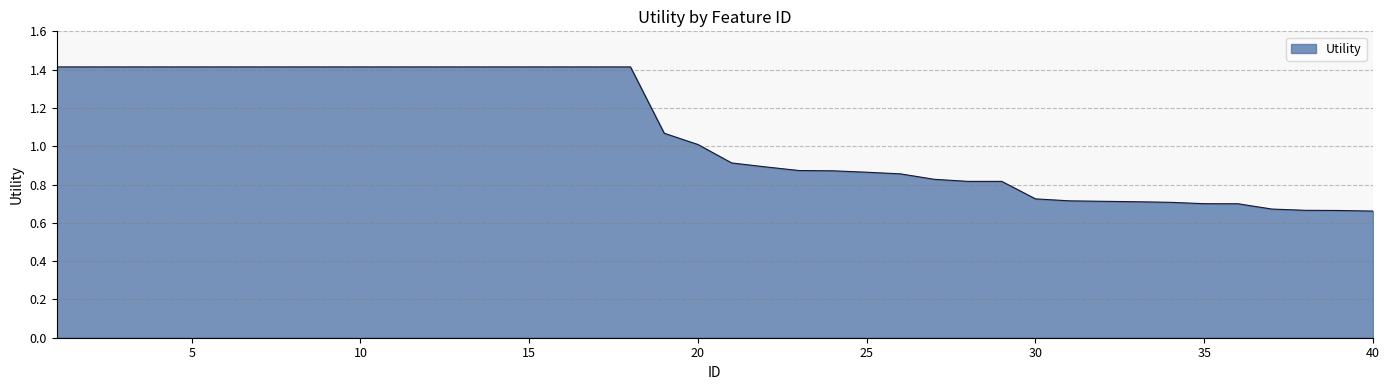

What is the maximum value shown in the chart?

1.4